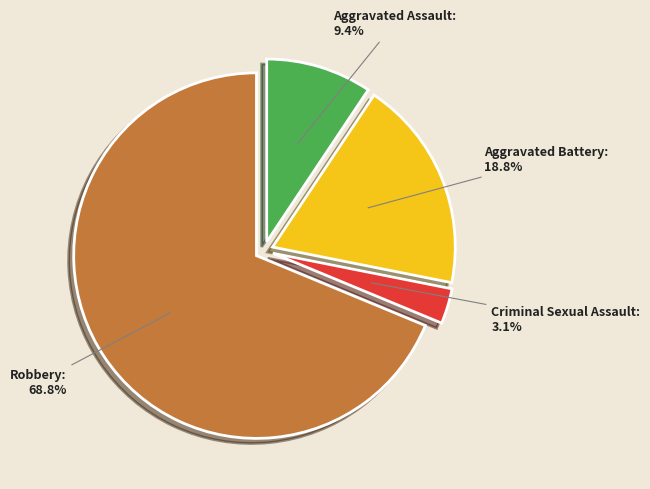

Rank the categories by value from highest to lowest.

Robbery, Aggravated Battery, Aggravated Assault, Criminal Sexual Assault